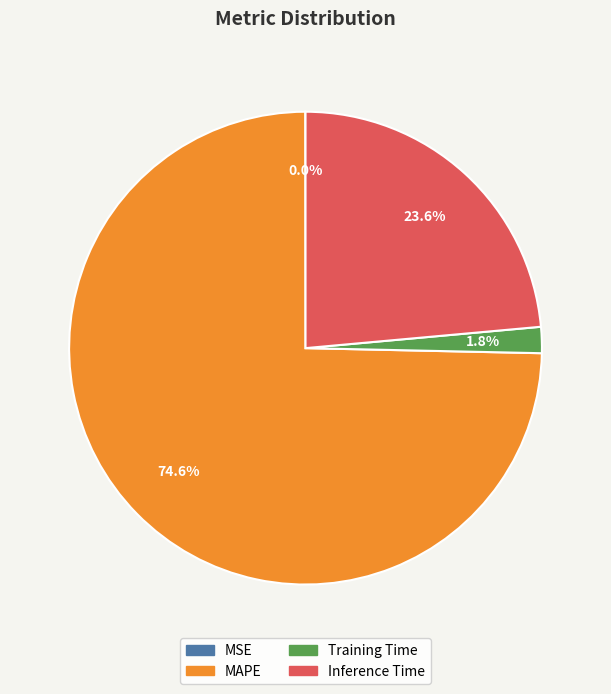

Combined, what portion of the pie is Training Time and MAPE?

76.4%